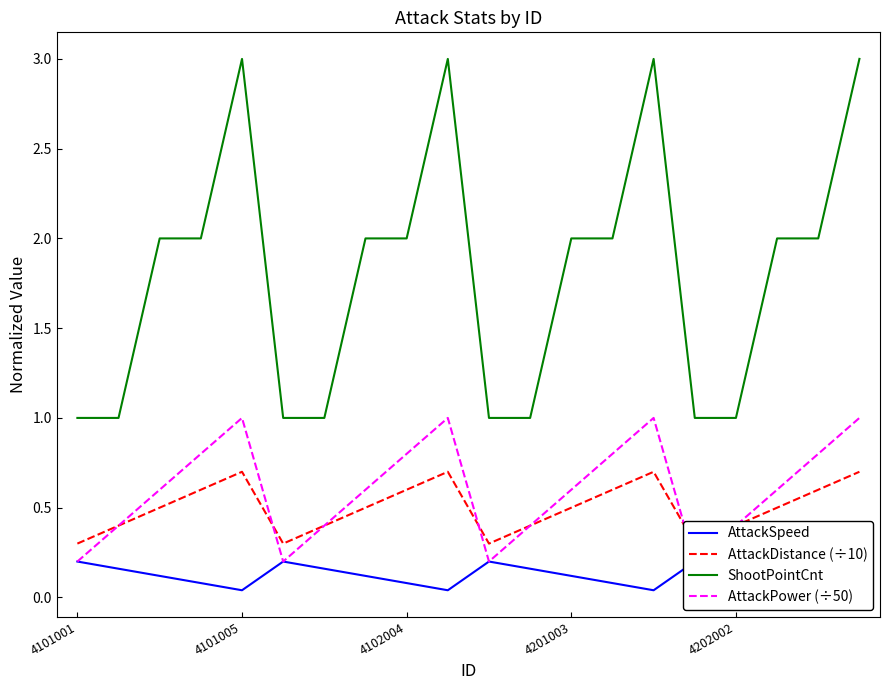

Between 4101001 and 6, which series saw the biggest shift?

AttackPower (÷50)